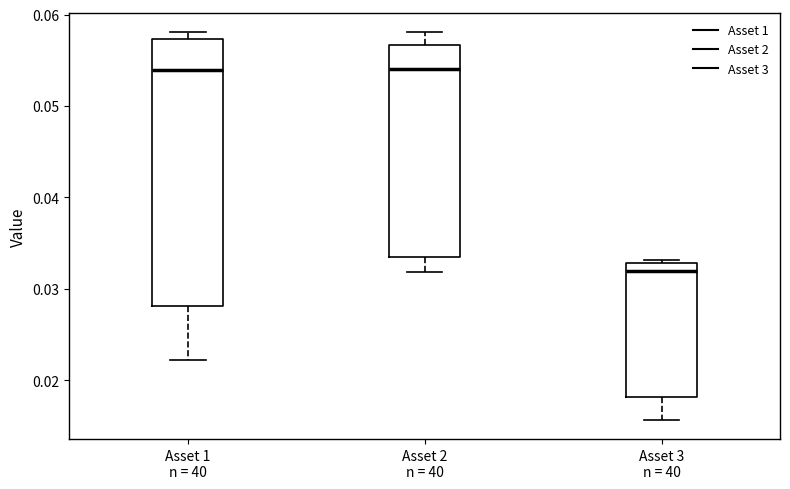

Reading left to right, read every box against the y-axis: the position of its median line, the range the box covers, and the ends of its whiskers. The values are not printed on the chart, so give them approximately, as read against the axis.

Asset 1 n = 40: median 0.054, box 0.028 to 0.057, whiskers 0.022 to 0.058
Asset 2 n = 40: median 0.054, box 0.033 to 0.057, whiskers 0.032 to 0.058
Asset 3 n = 40: median 0.032, box 0.018 to 0.033, whiskers 0.016 to 0.033